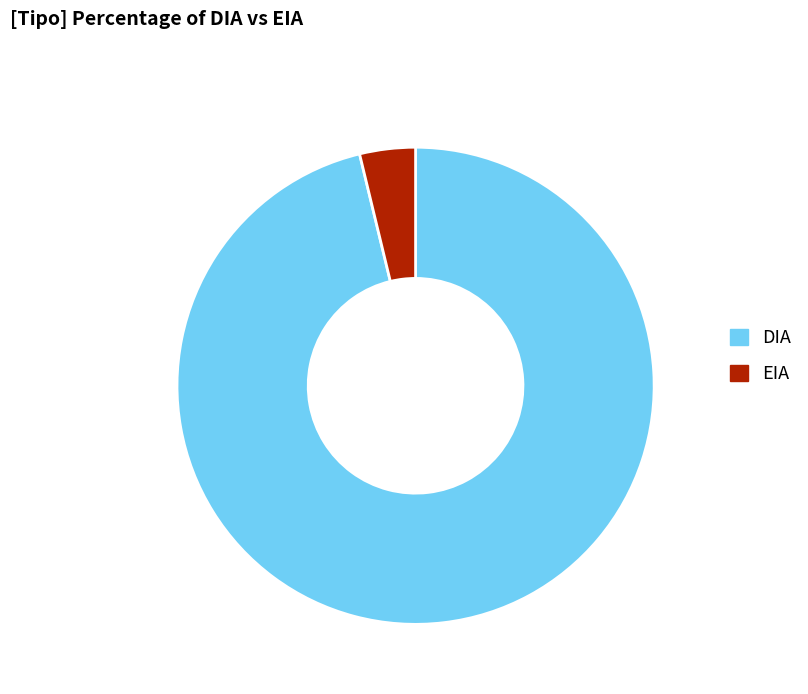

Count the number of slices in the pie.

2